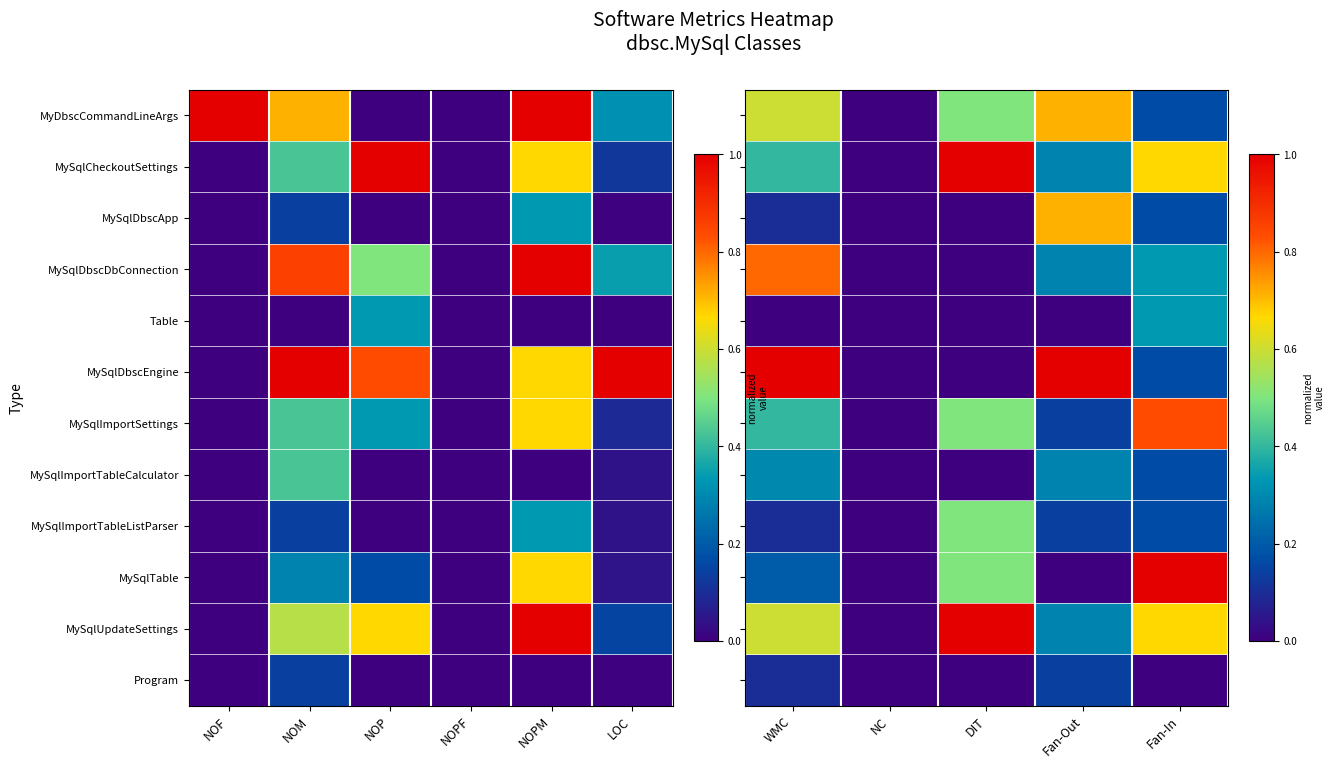

What is the difference between the second highest and minimum values in the MySqlImportSettings series?

0.5